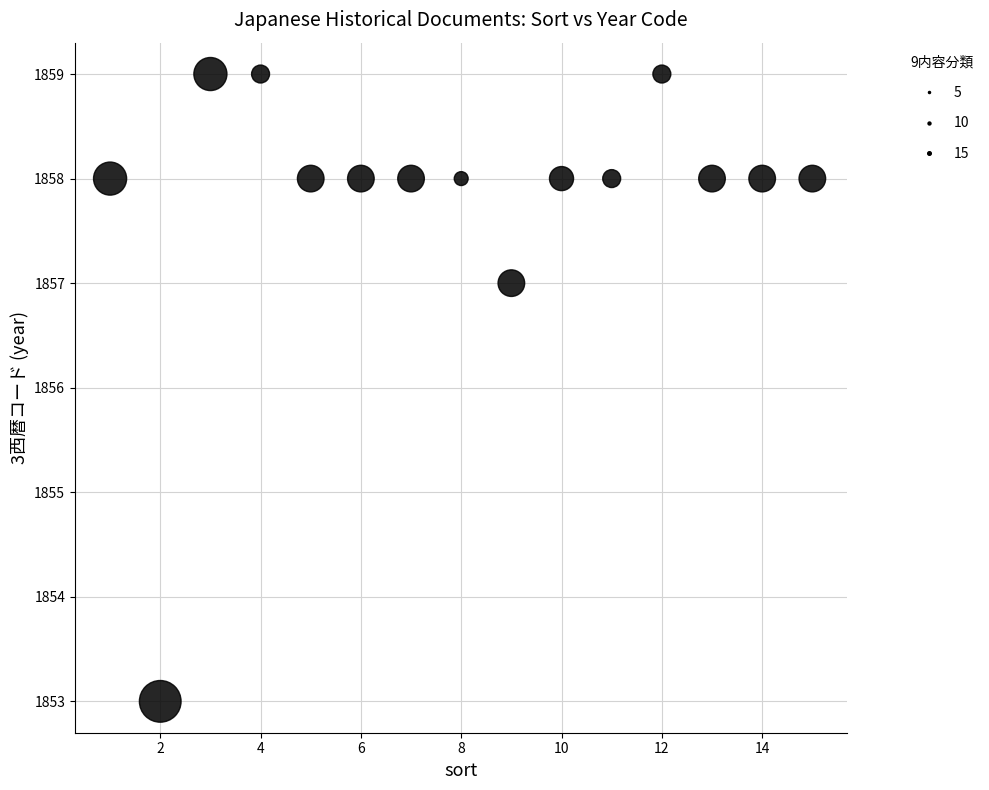

What Y value in the scatter plot is closest to 1856?

1857